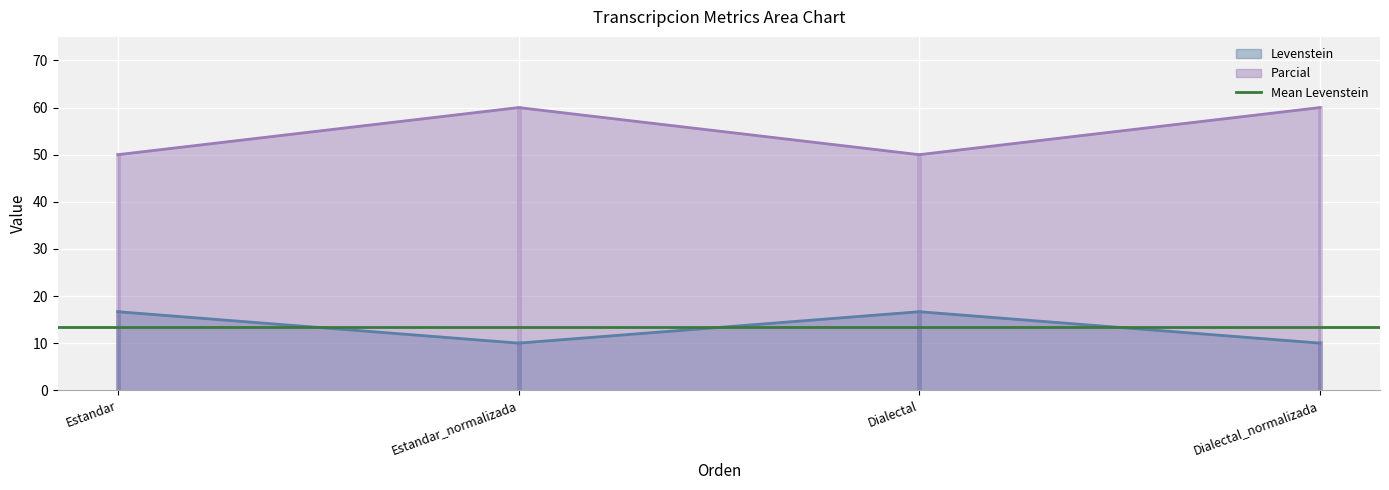

What is the difference between the maximum and minimum values in the Parcial series?

10.0